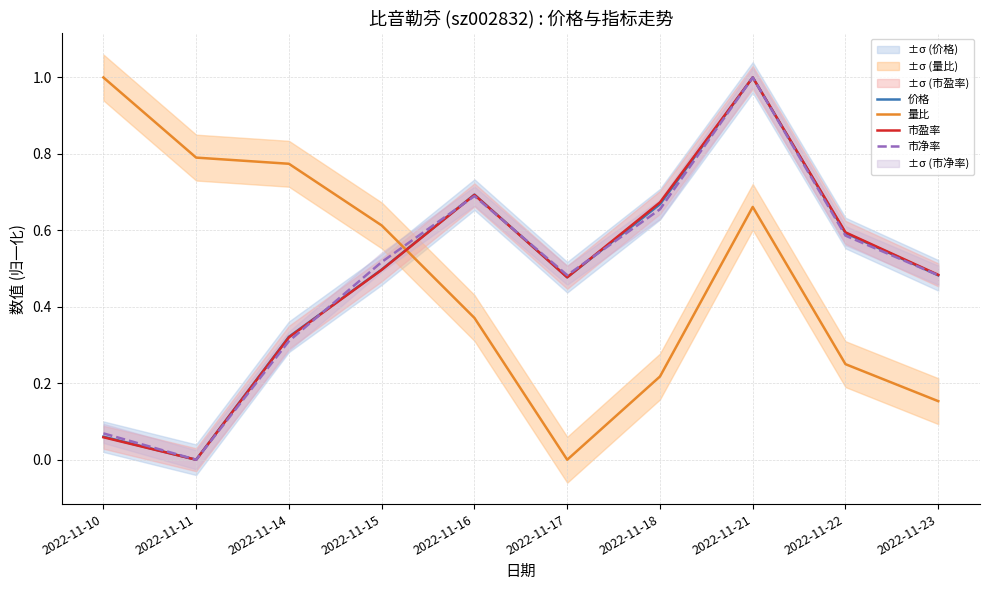

List the series in order of their peak value, highest first.

价格, 量比, 市盈率, 市净率